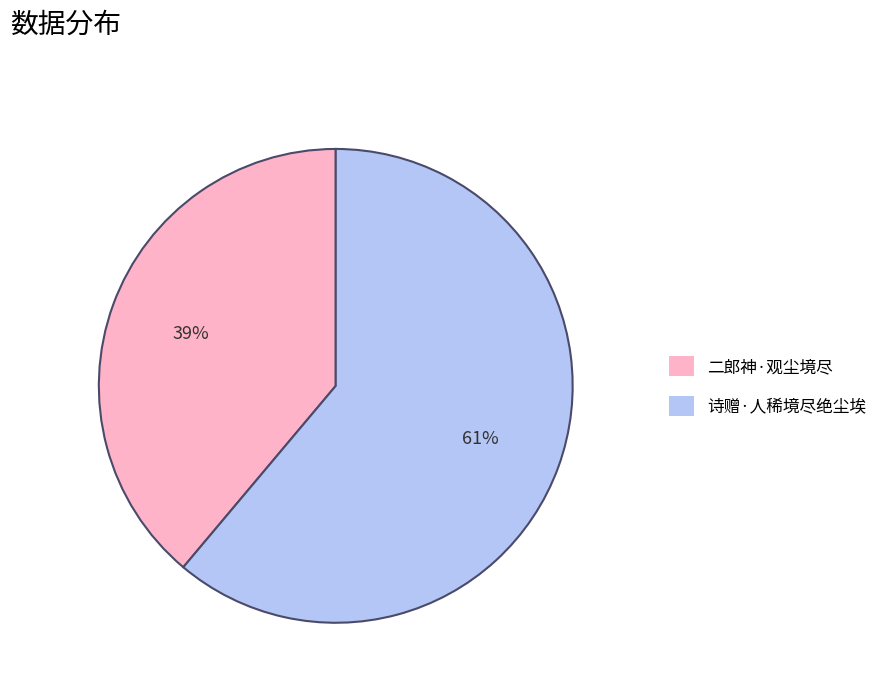

Which category has the biggest portion of the pie?

诗赠·人稀境尽绝尘埃